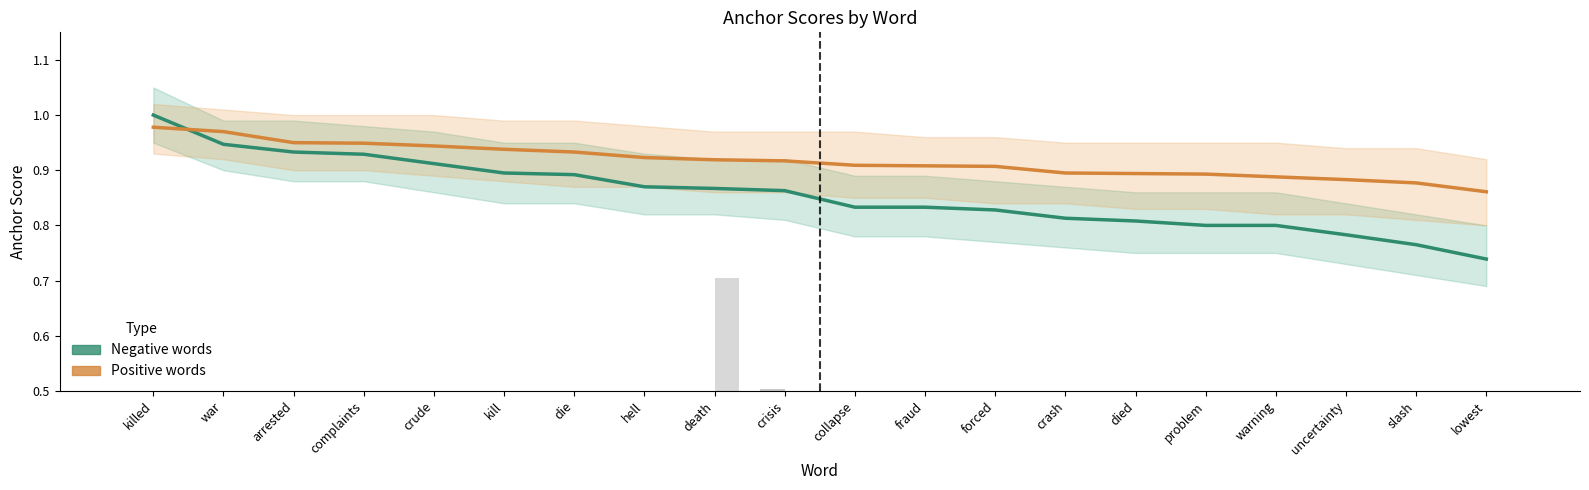

Where is Negative words nearest to the value 0?

lowest